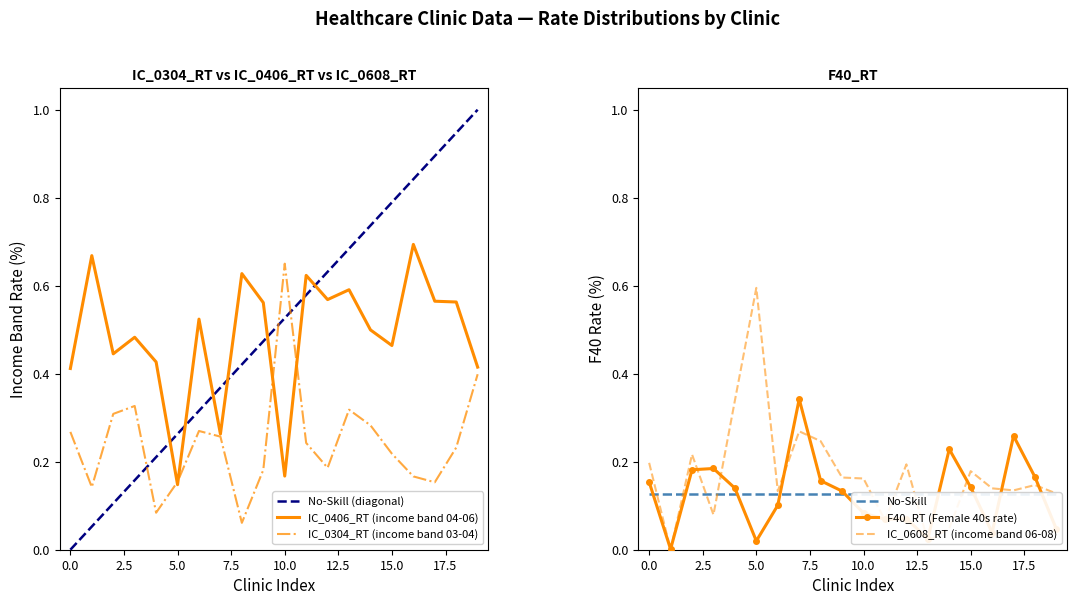

Is it true that IC_0608_RT equals 0.2 at 6373?

False